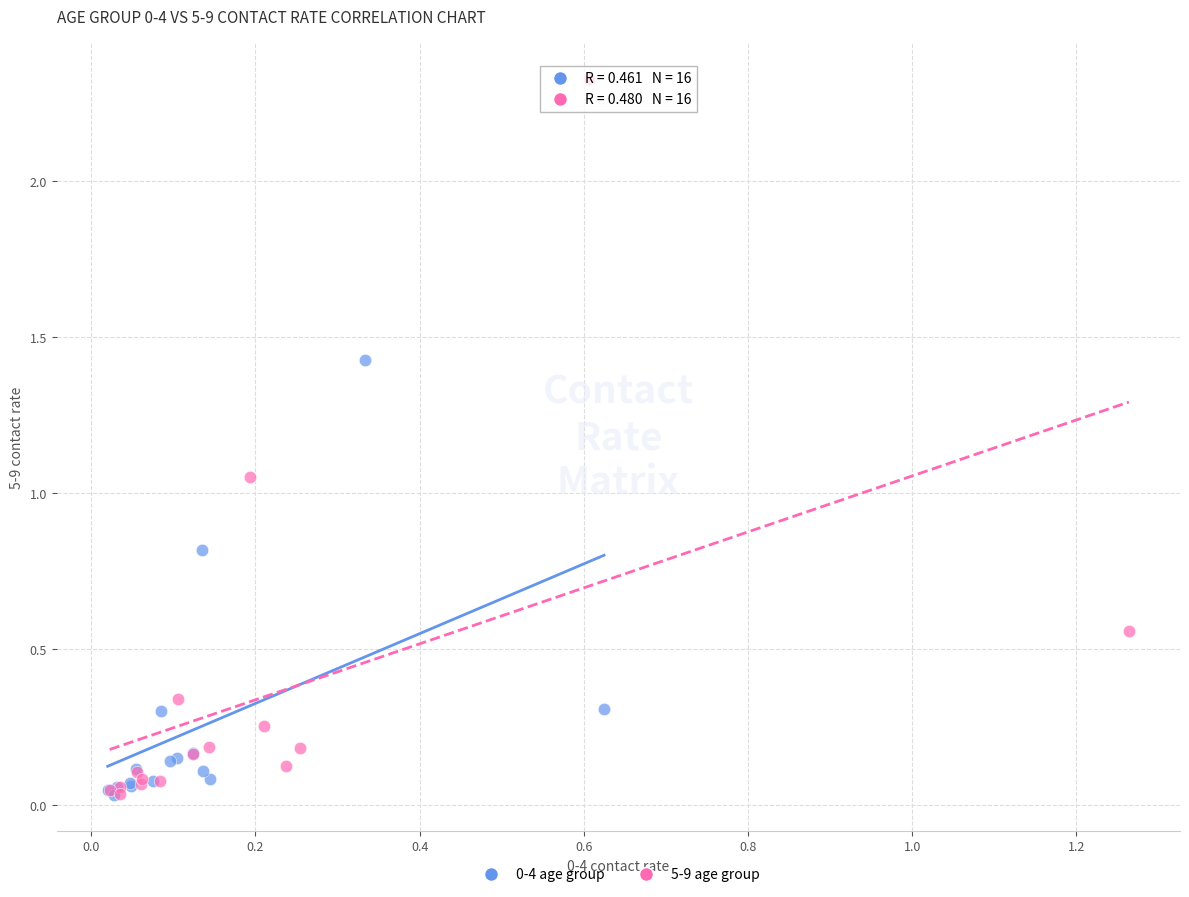

Which series reaches the maximum Y coordinate?

5-9 age group